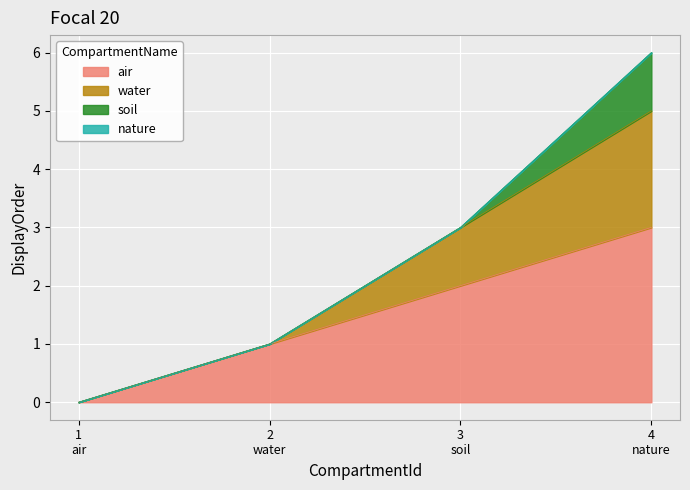

Which category has the lowest value across all series?

1 air